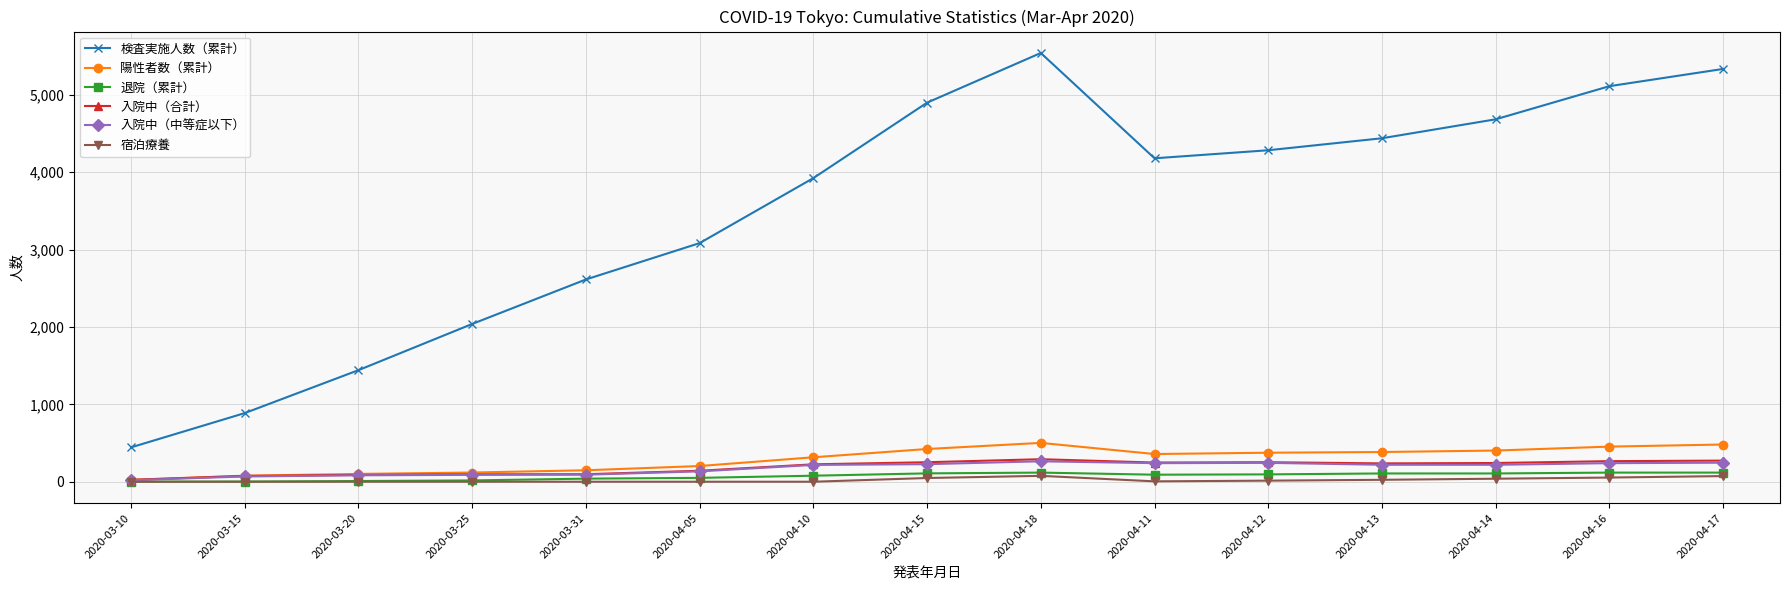

At how many categories does at least one series exceed 3431?

9